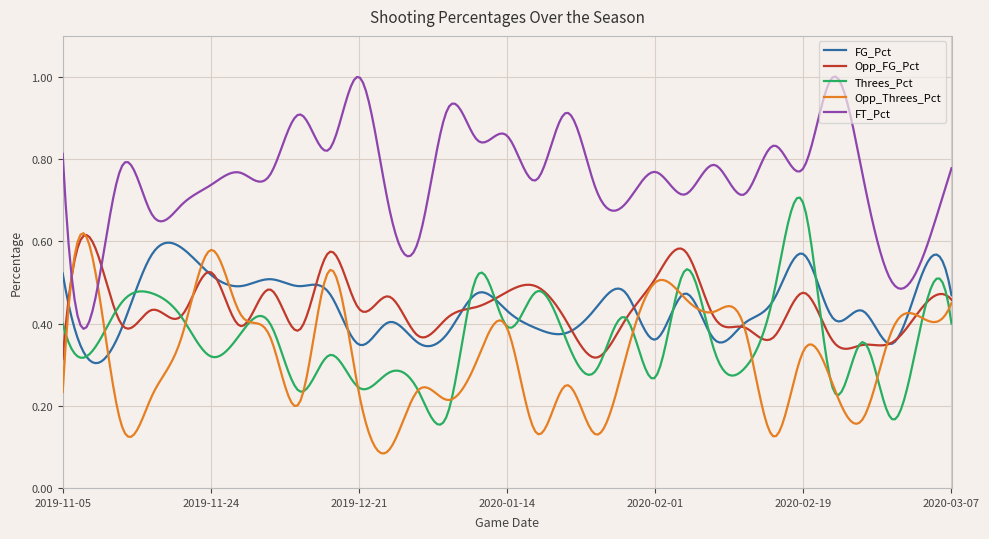

Which series has the largest range (max minus min)?

FT_Pct